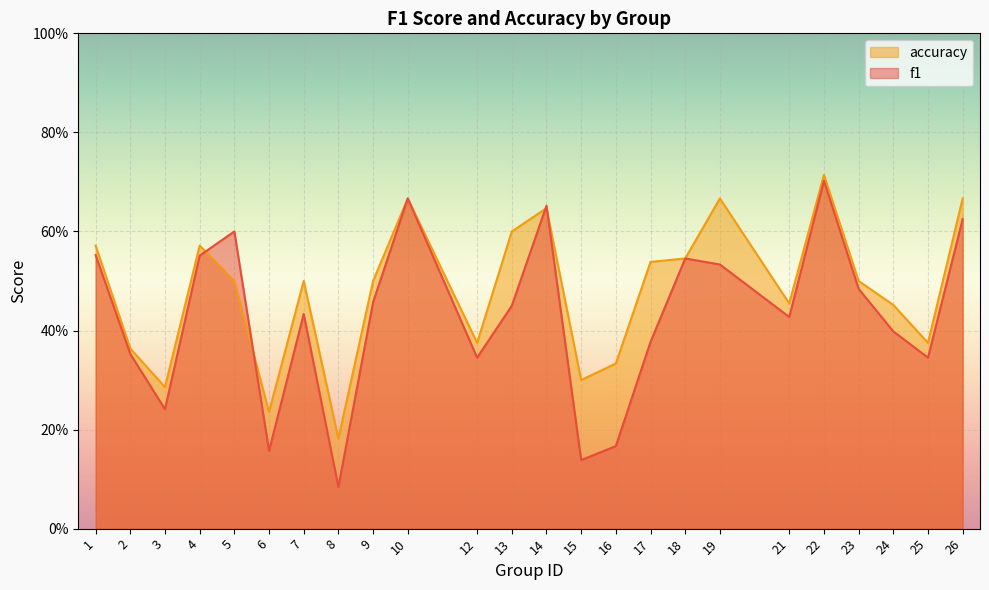

How many series are shown in this chart?

2